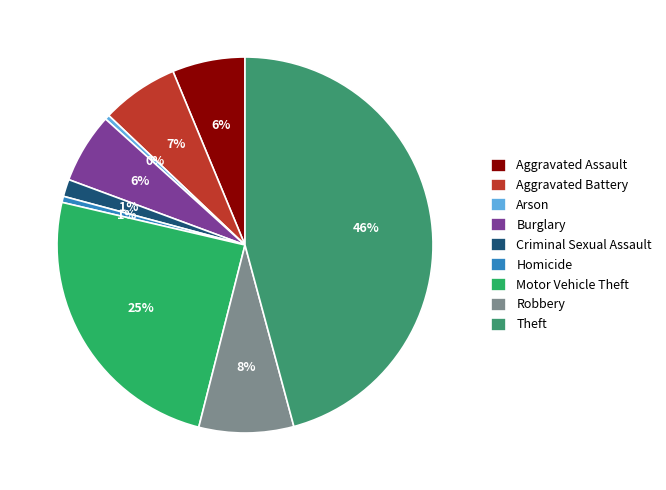

To the nearest percent, what portion does Motor Vehicle Theft represent?

25%